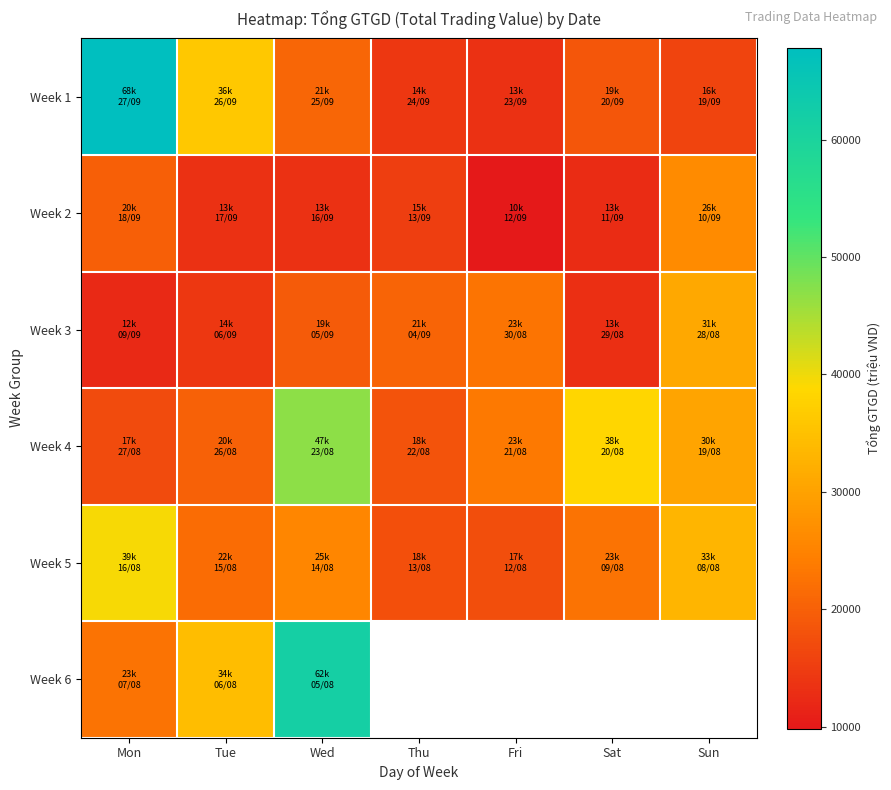

At how many categories does at least one series exceed 25672?

5